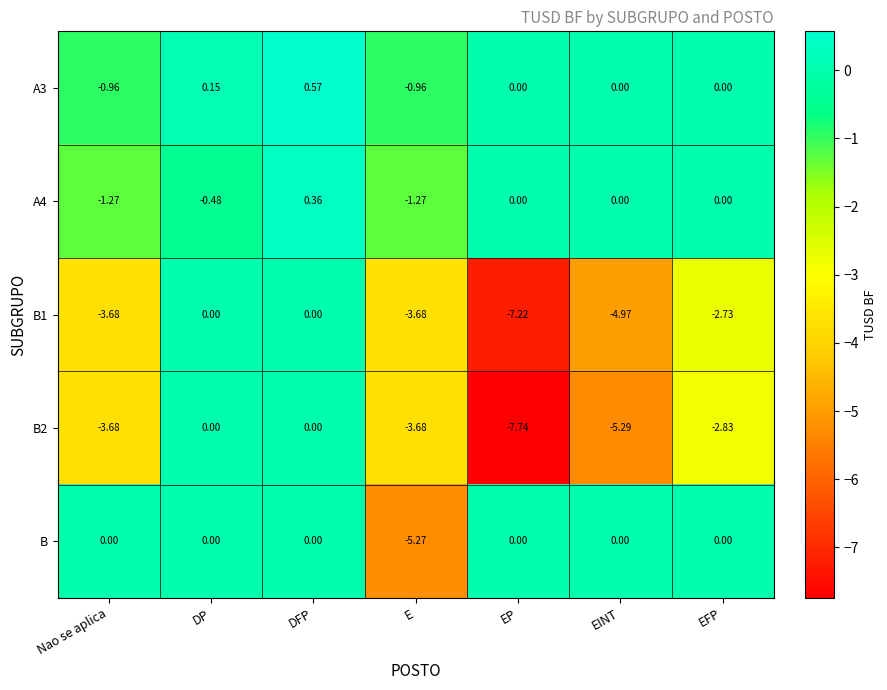

Which label corresponds to the smallest value in the chart?

EP